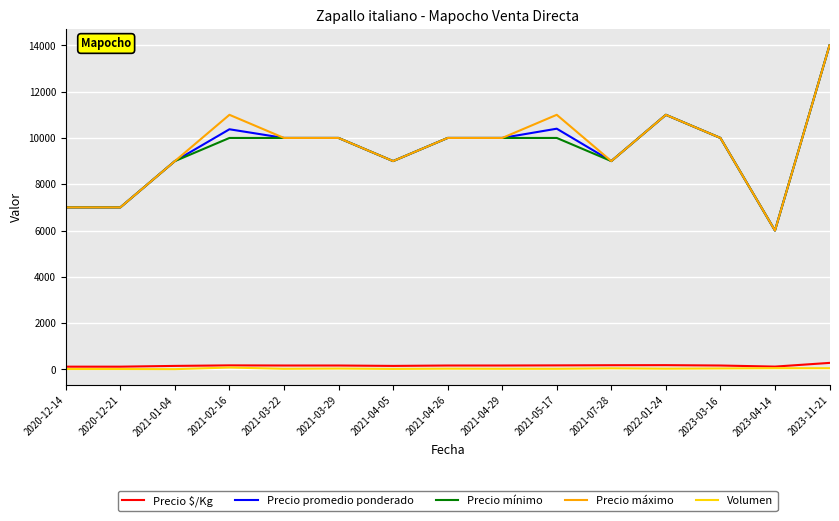

At which category does Precio máximo reach its first local peak?

2021-02-16